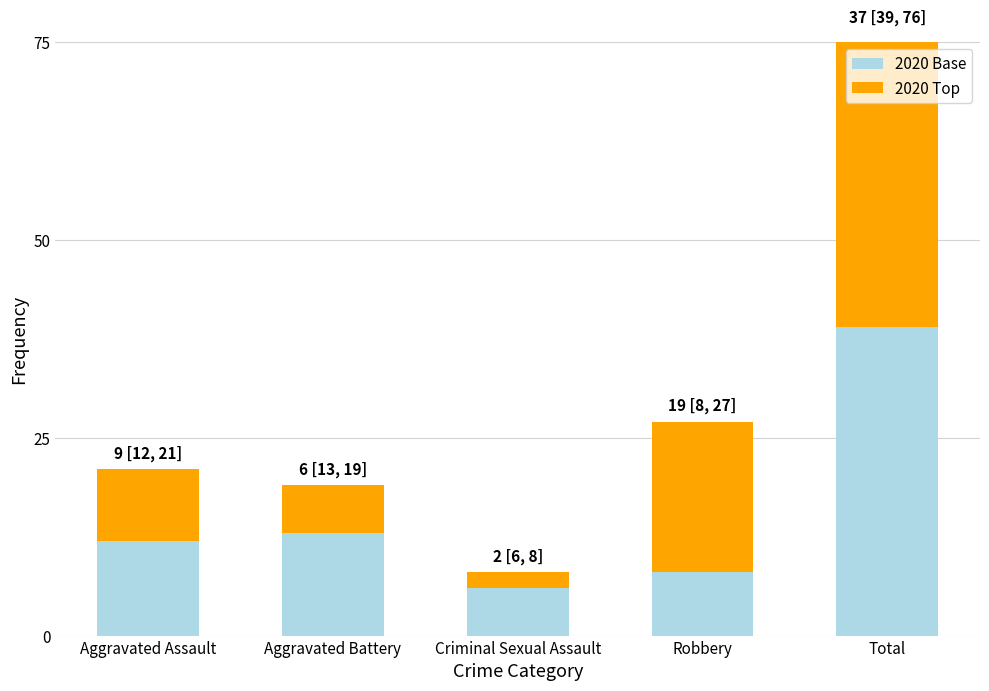

Which series has the widest spread of values?

2020 Top